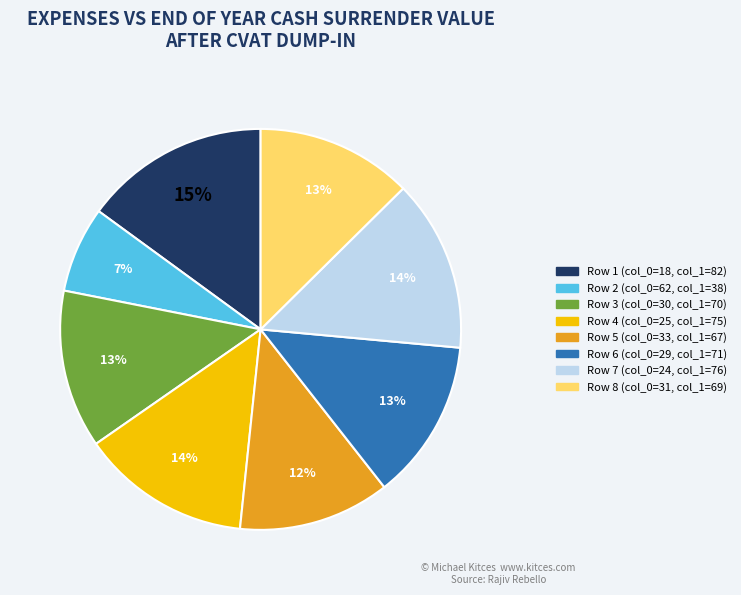

To the nearest percent, what is the difference between the largest and smallest slice percentages?

8%